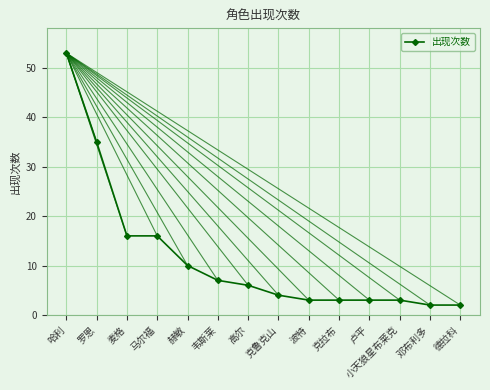

What is the ratio of the value at 韦斯莱 to the value at 波特?

2.3